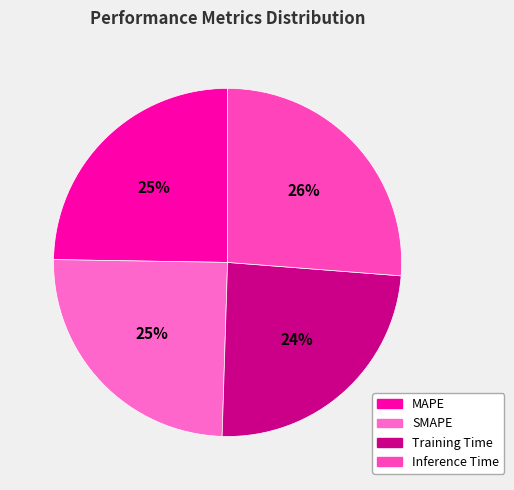

Count the number of slices in the pie.

4